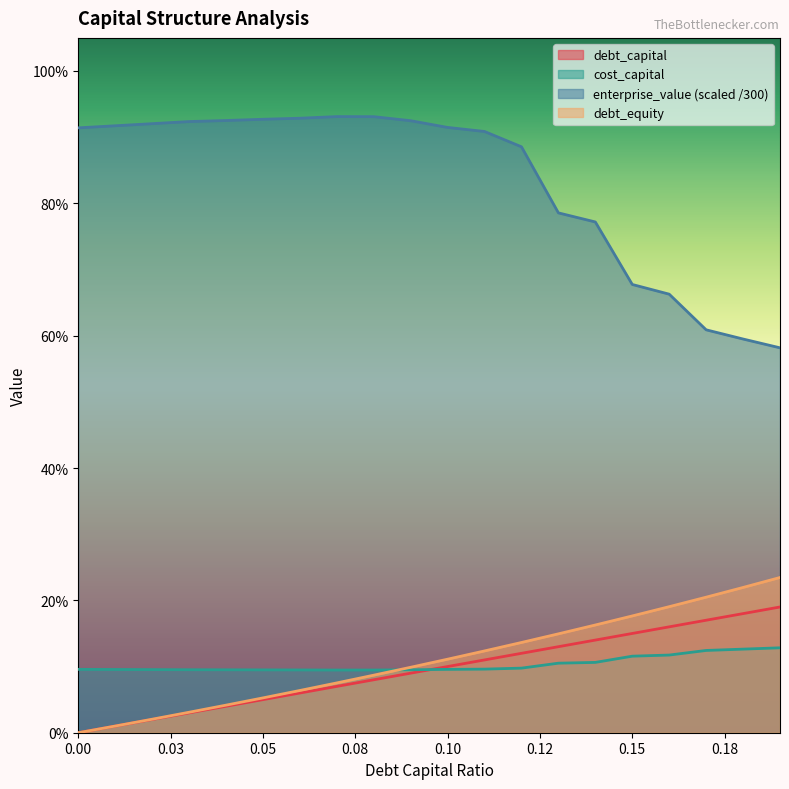

What is the total value across all series at 0.1?

1.2